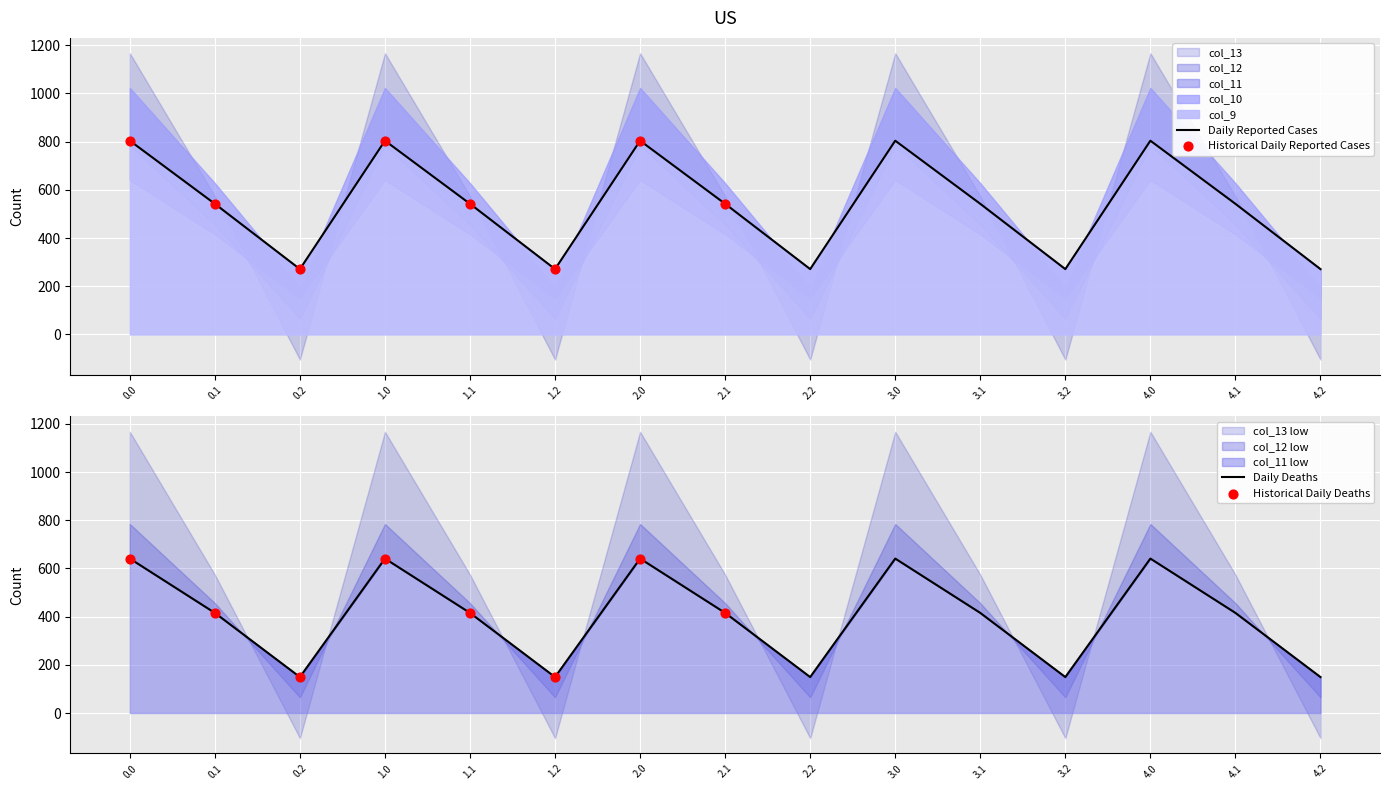

Which series reaches the minimum Y coordinate?

col_13